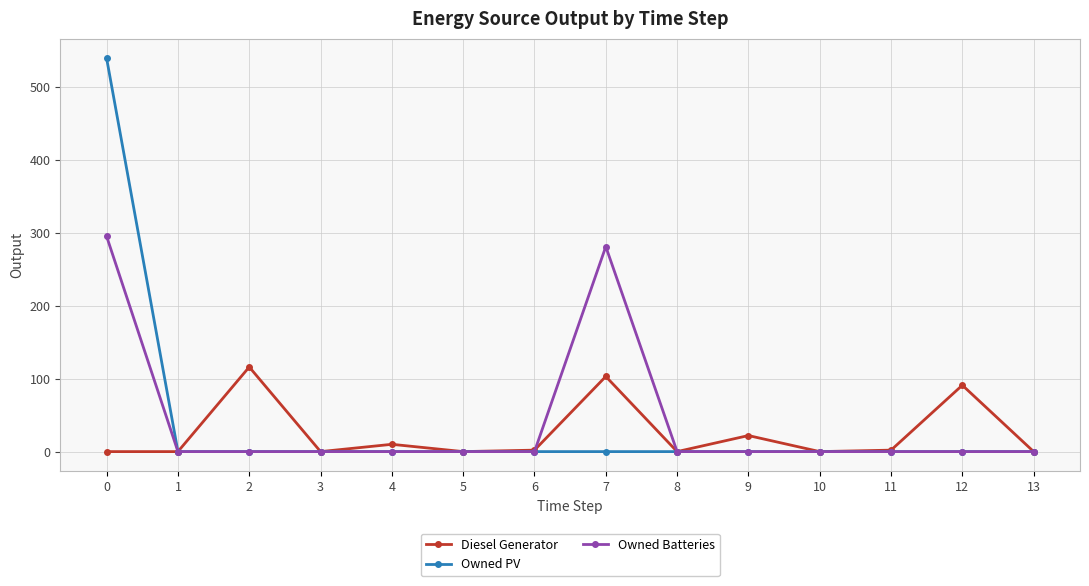

How many lines are shown in the chart?

3